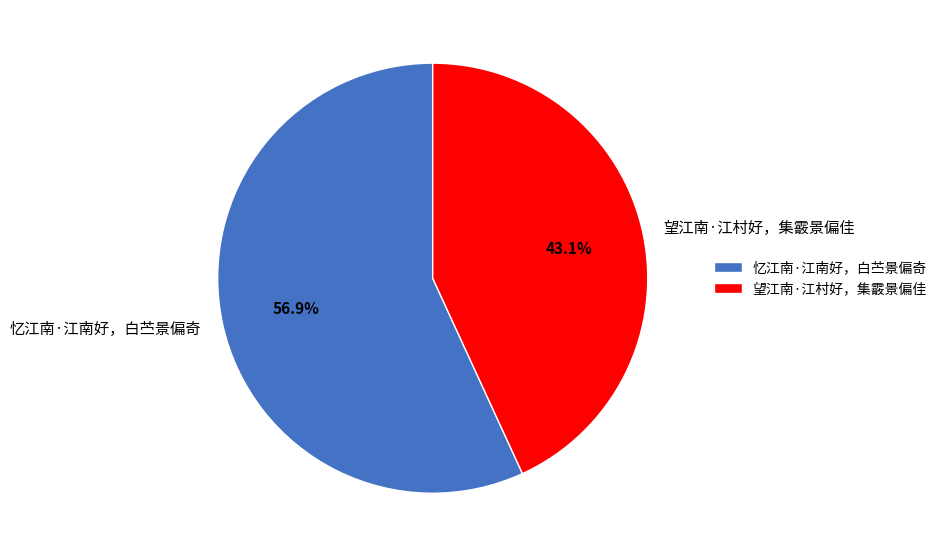

Is 忆江南·江南好，白苎景偏奇 the majority of the pie?

Yes